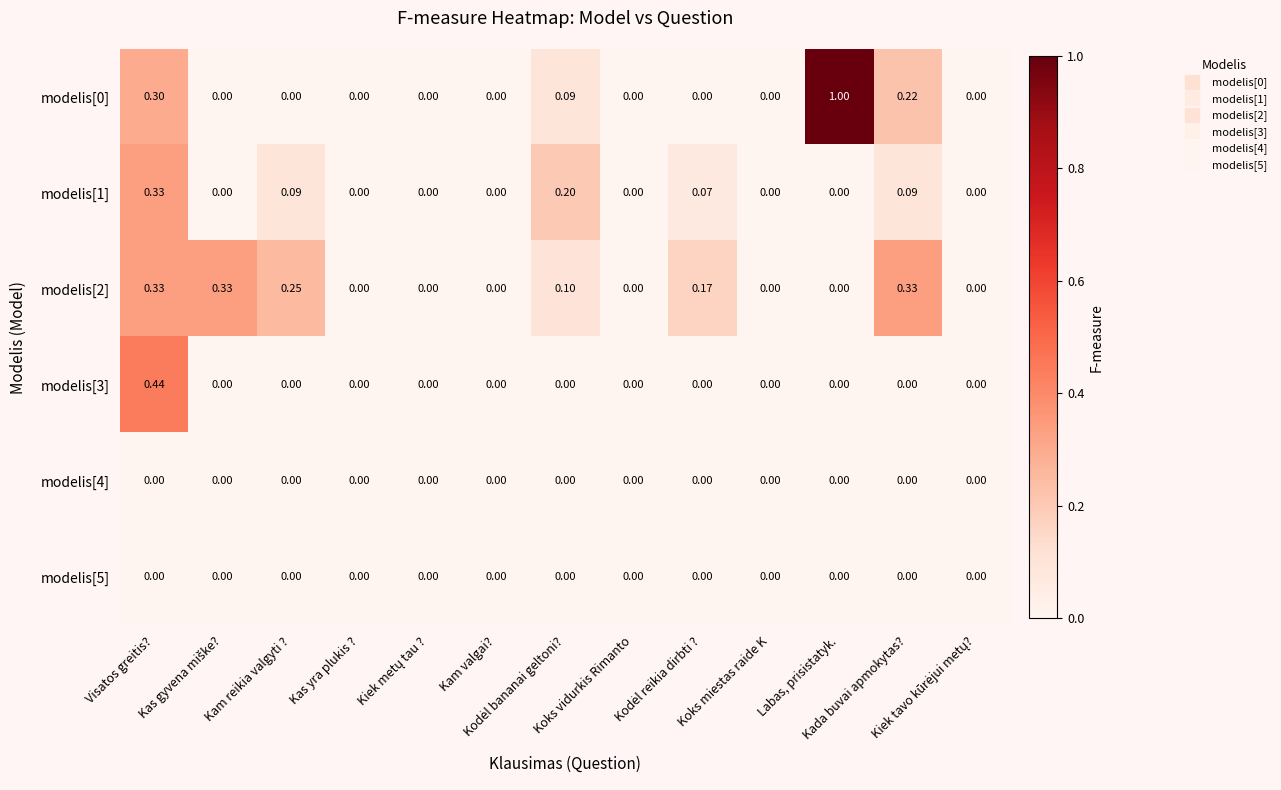

How many series are shown in this chart?

6